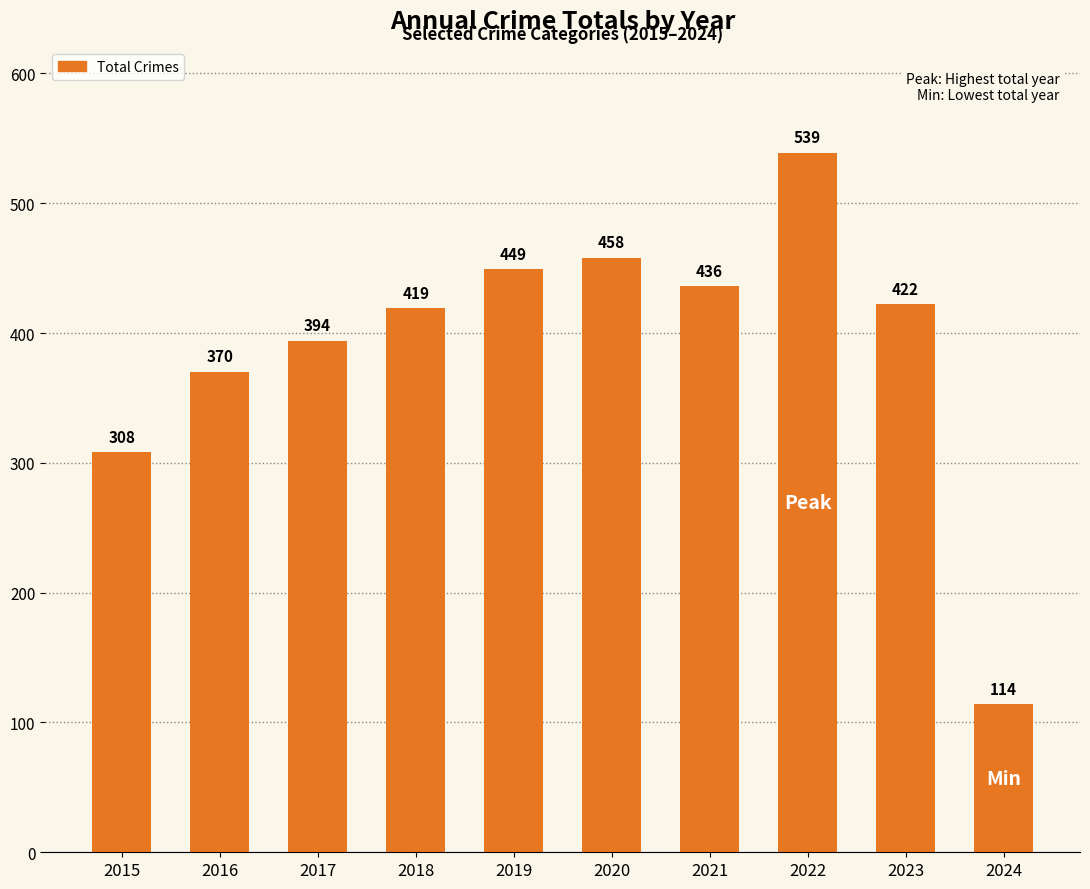

Is it true that the value at 2021 is 218?

False